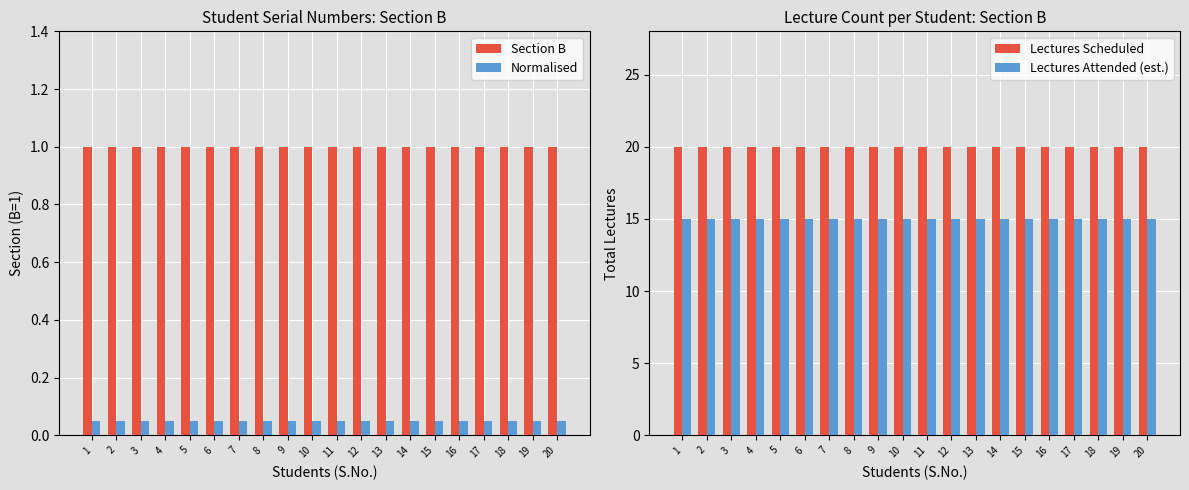

At which label is Lectures Attended (est.) closest to 15?

1